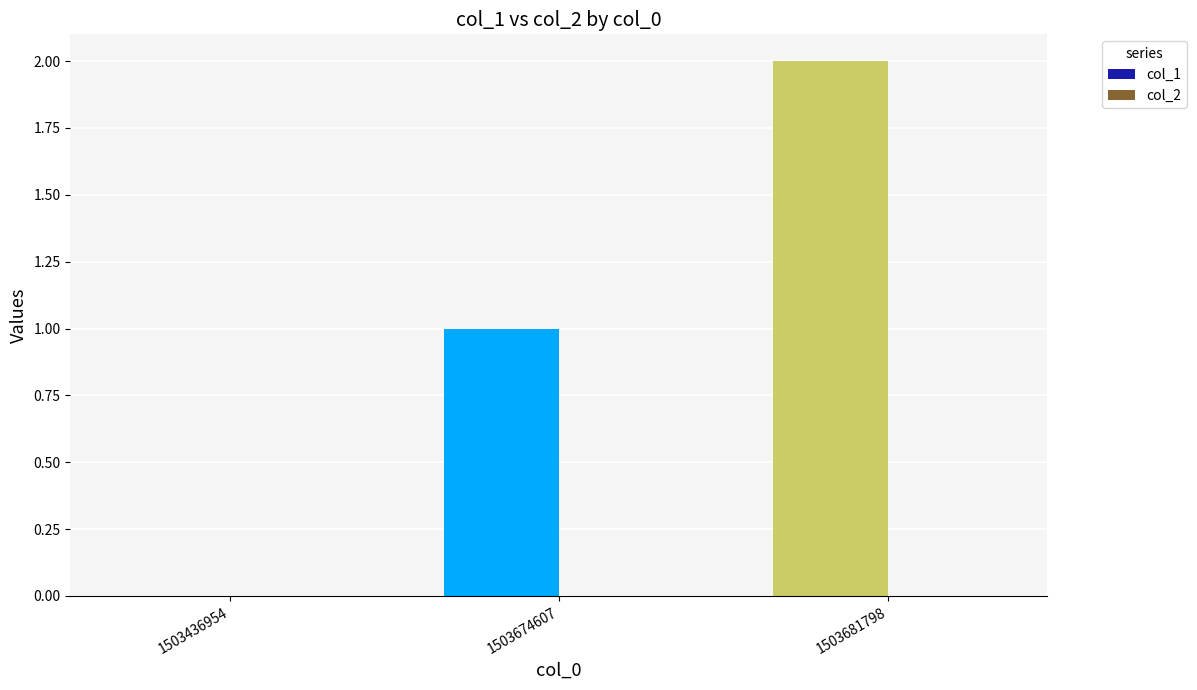

Which has a higher value, 1503436954 or 1503674607?

1503674607